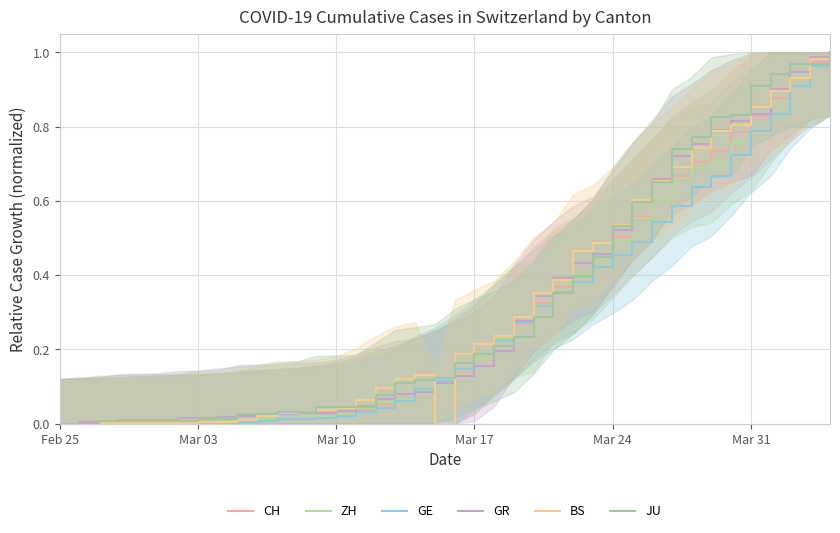

Is it true that ZH equals 1.1 at 30?

False